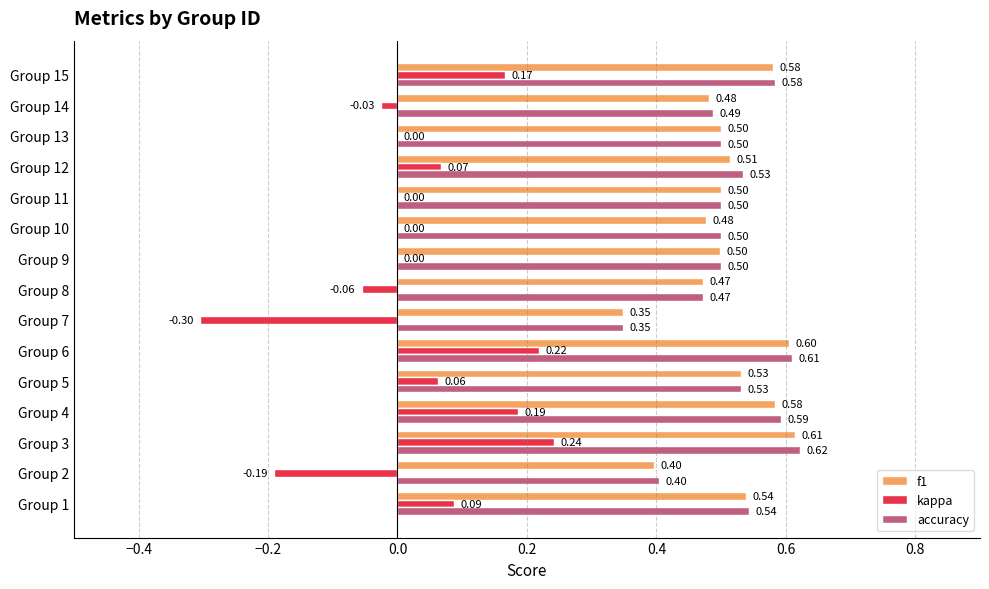

Which series has the largest total across all categories?

accuracy